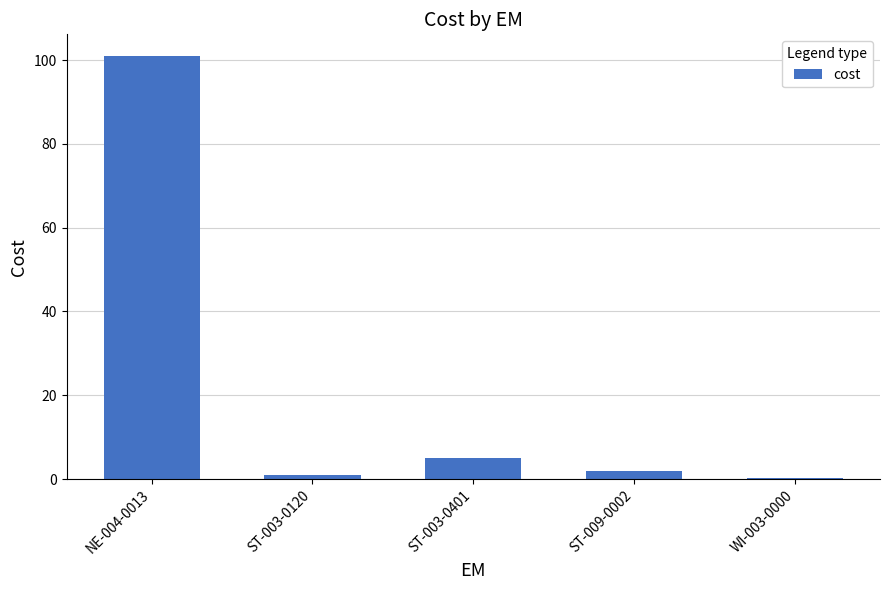

At which label does the data first exceed 2?

NE-004-0013